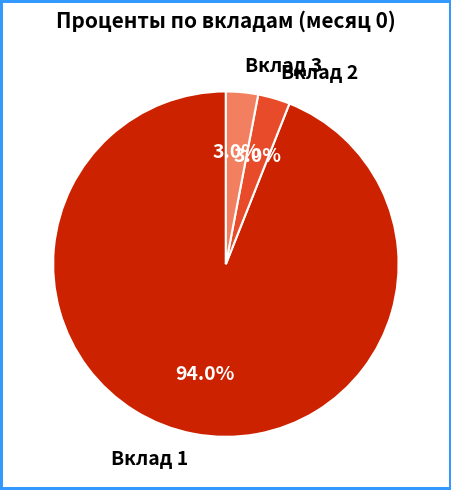

To the nearest percent, what is the average slice percentage?

33%